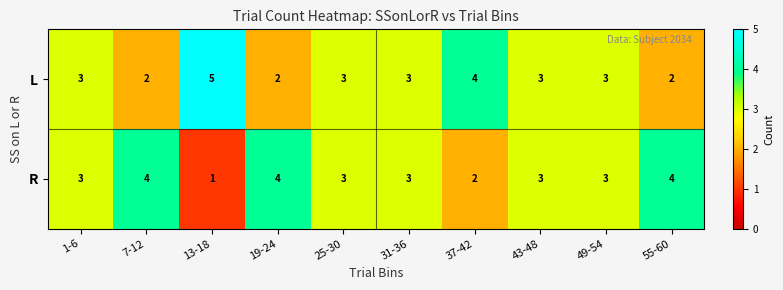

How many distinct data groups are displayed?

2